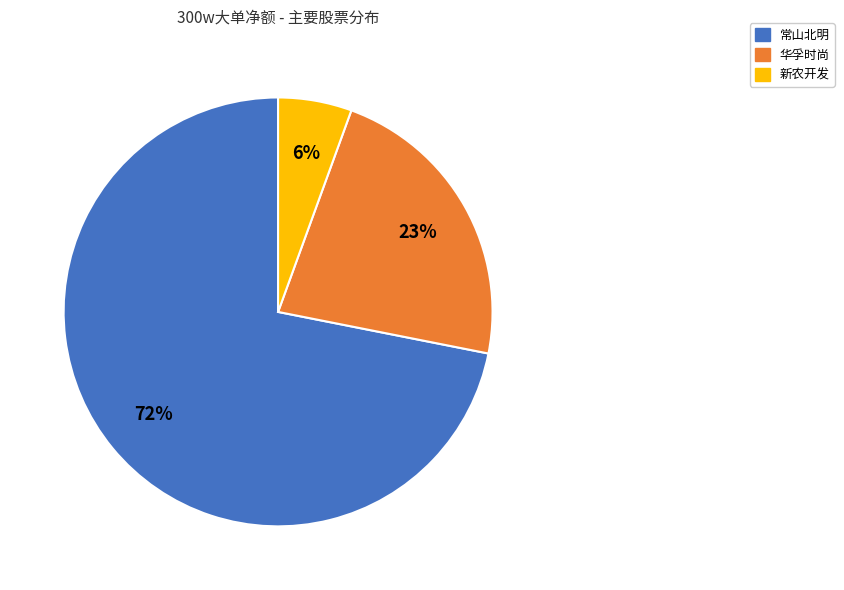

Is there any slice that represents more than half of the pie?

Yes